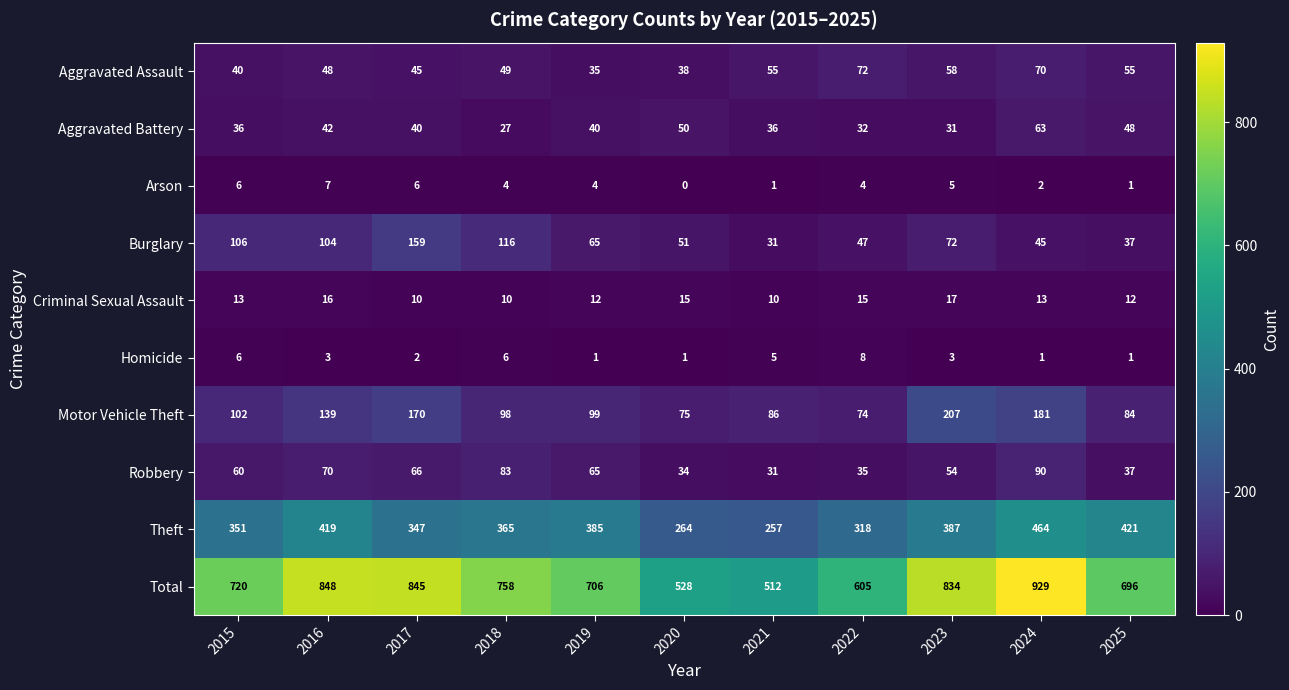

What is the difference between the Burglary values at 2025 and 2023?

35